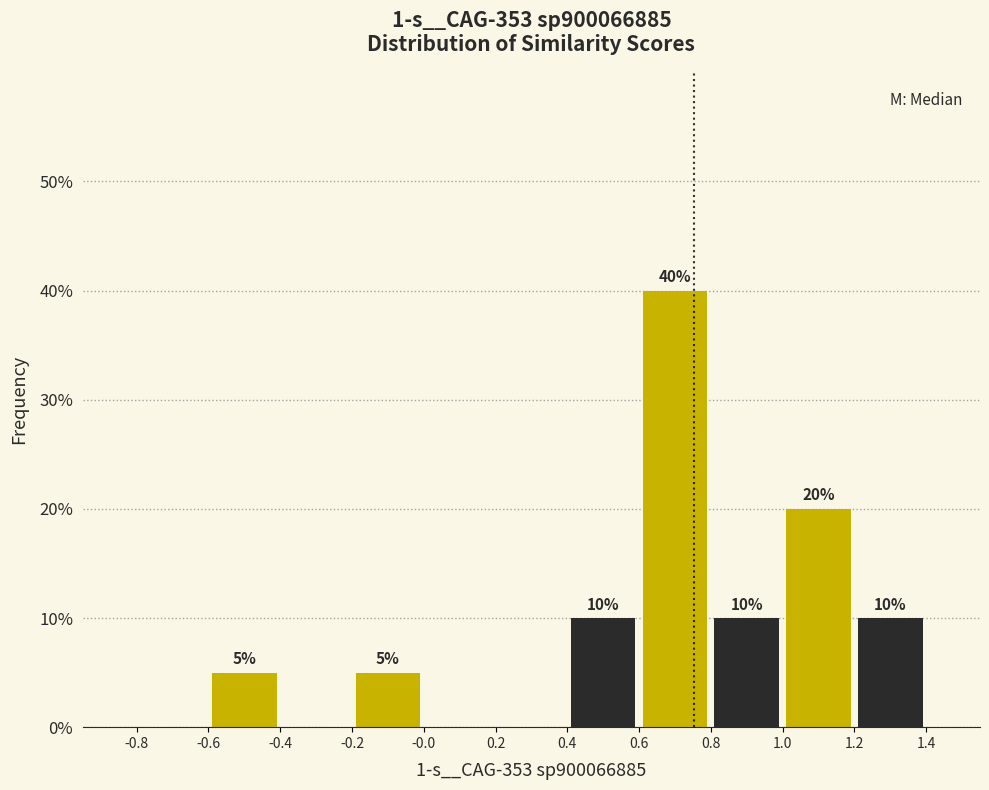

Which range on the x-axis has the tallest bar?

0.6 to 0.8